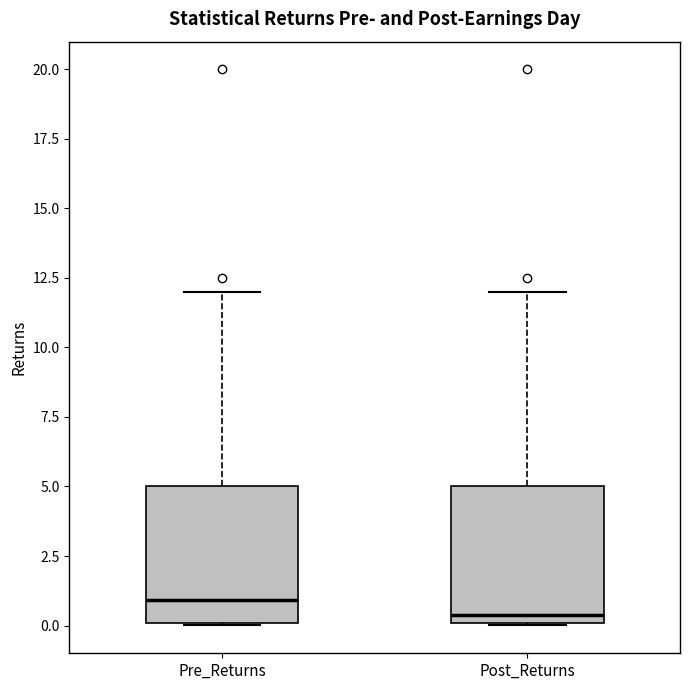

Reading left to right, transcribe this box plot: for each box, give where its median line is, the range the box spans, and where its two whiskers end, as read against the y-axis. The values are not printed on the chart, so give them approximately, as read against the axis.

Pre_Returns: median 1.0, box 0.0 to 5.0, whiskers 0.0 to 12.0
Post_Returns: median 0.5, box 0.0 to 5.0, whiskers 0.0 to 12.0